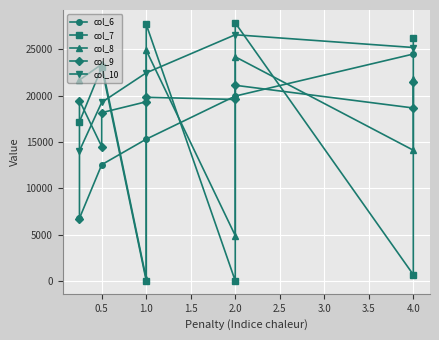

The value of col_10 at 1.0 is 35083.7. True or false?

False